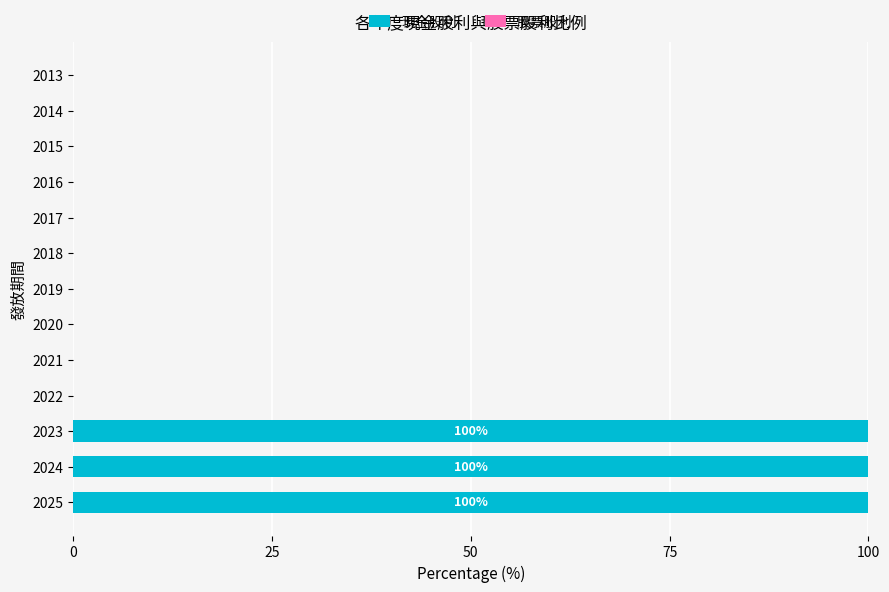

Between 2022 and 2024, which is larger?

2024